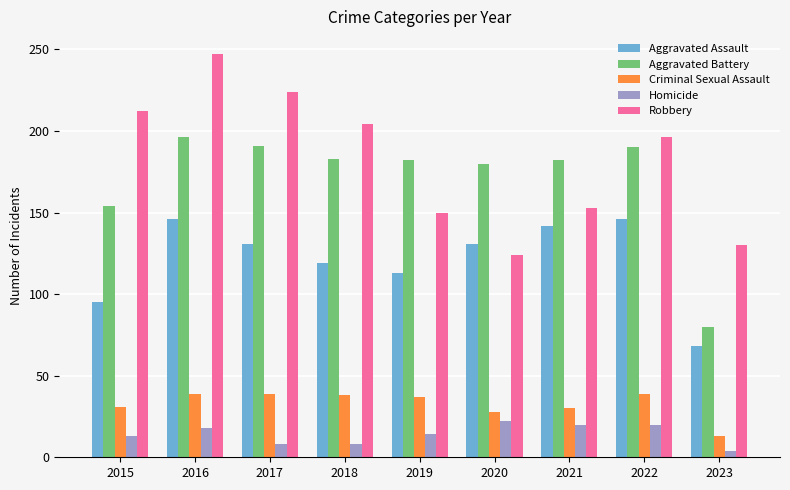

How many bars are there in total?

45